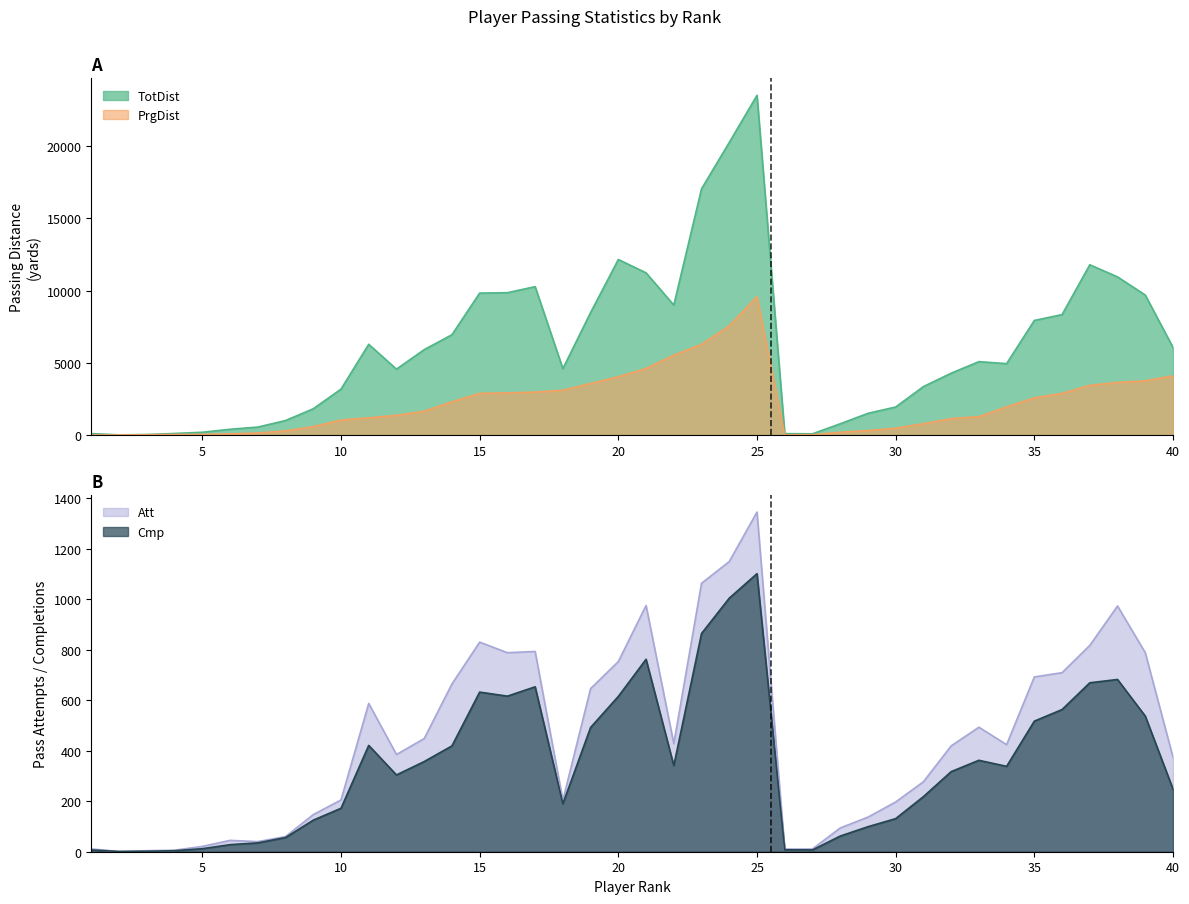

Which series changed the most between 9 and 30?

TotDist